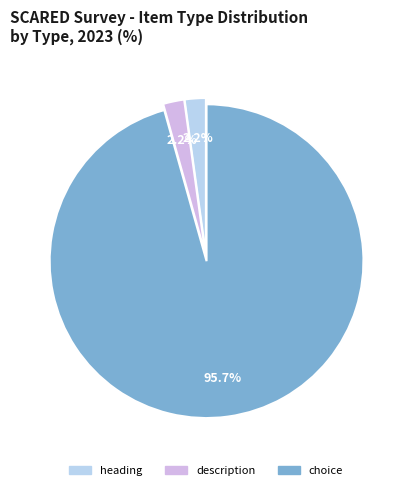

What portion of the pie excludes heading?

97.8%